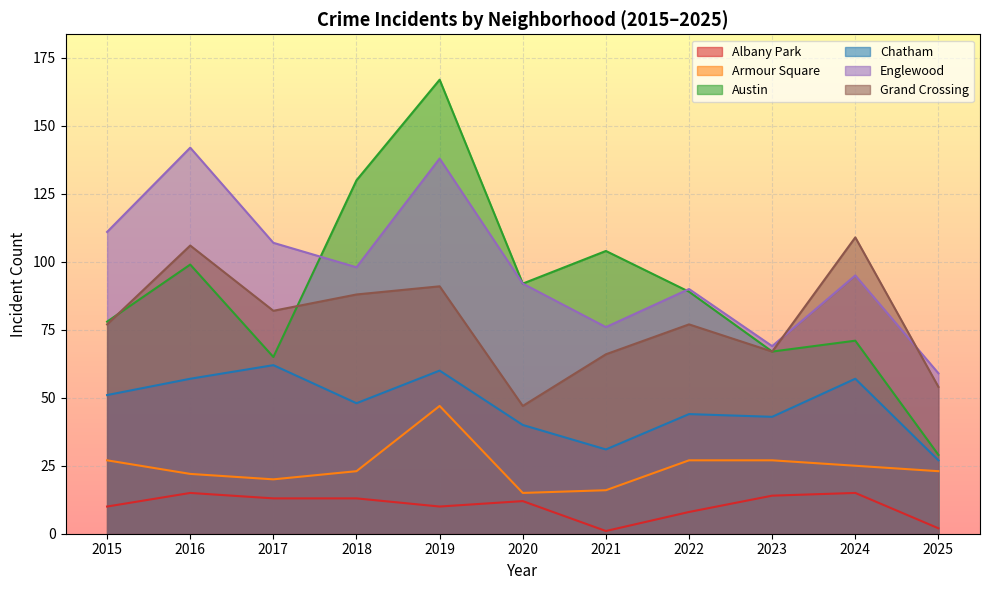

Which series has the largest range (max minus min)?

Austin